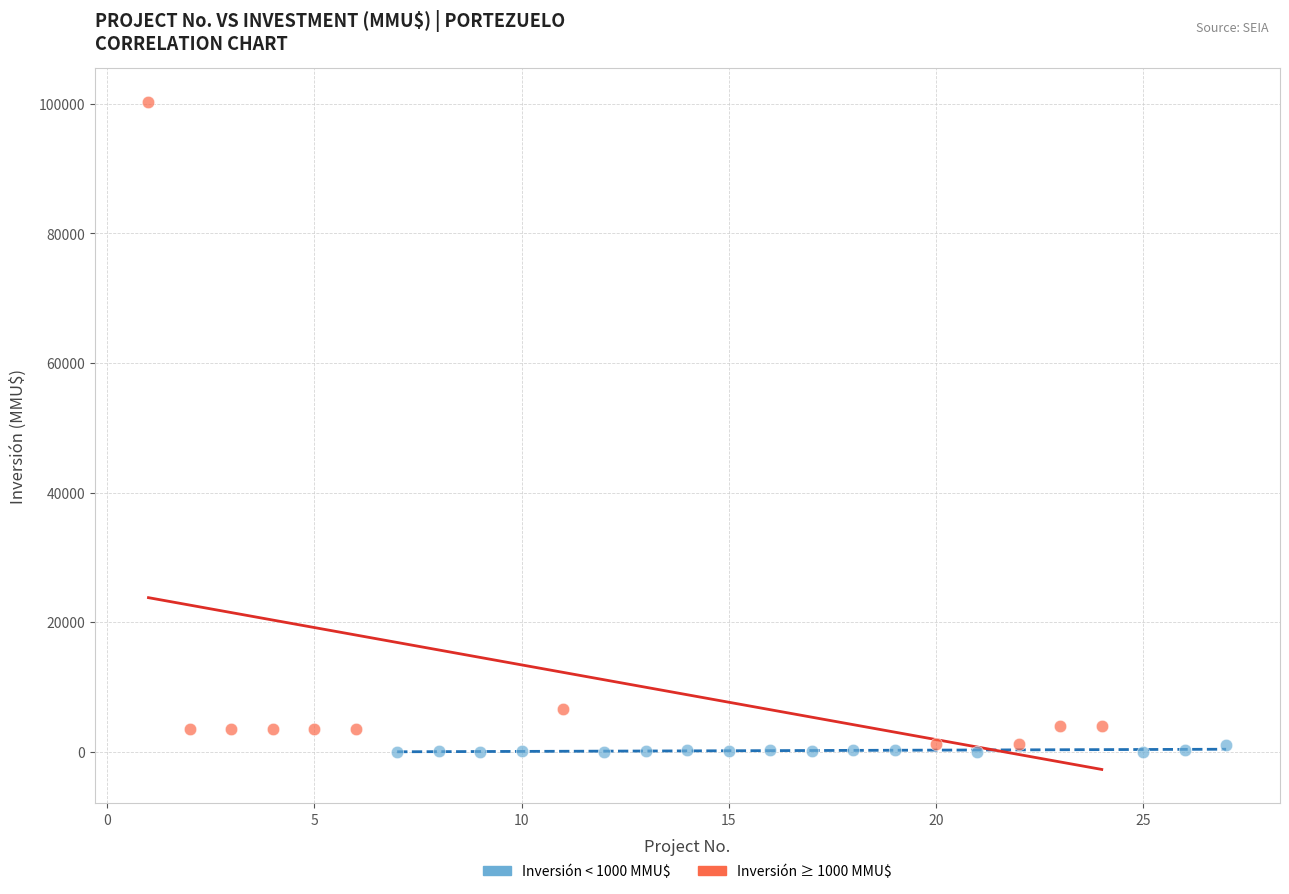

Which series contains the highest Y value?

Inversión ≥ 1000 MMU$